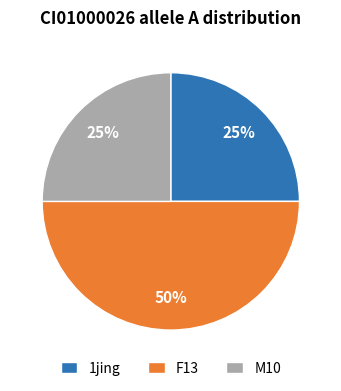

True or false: M10 accounts for 16% of the total.

False